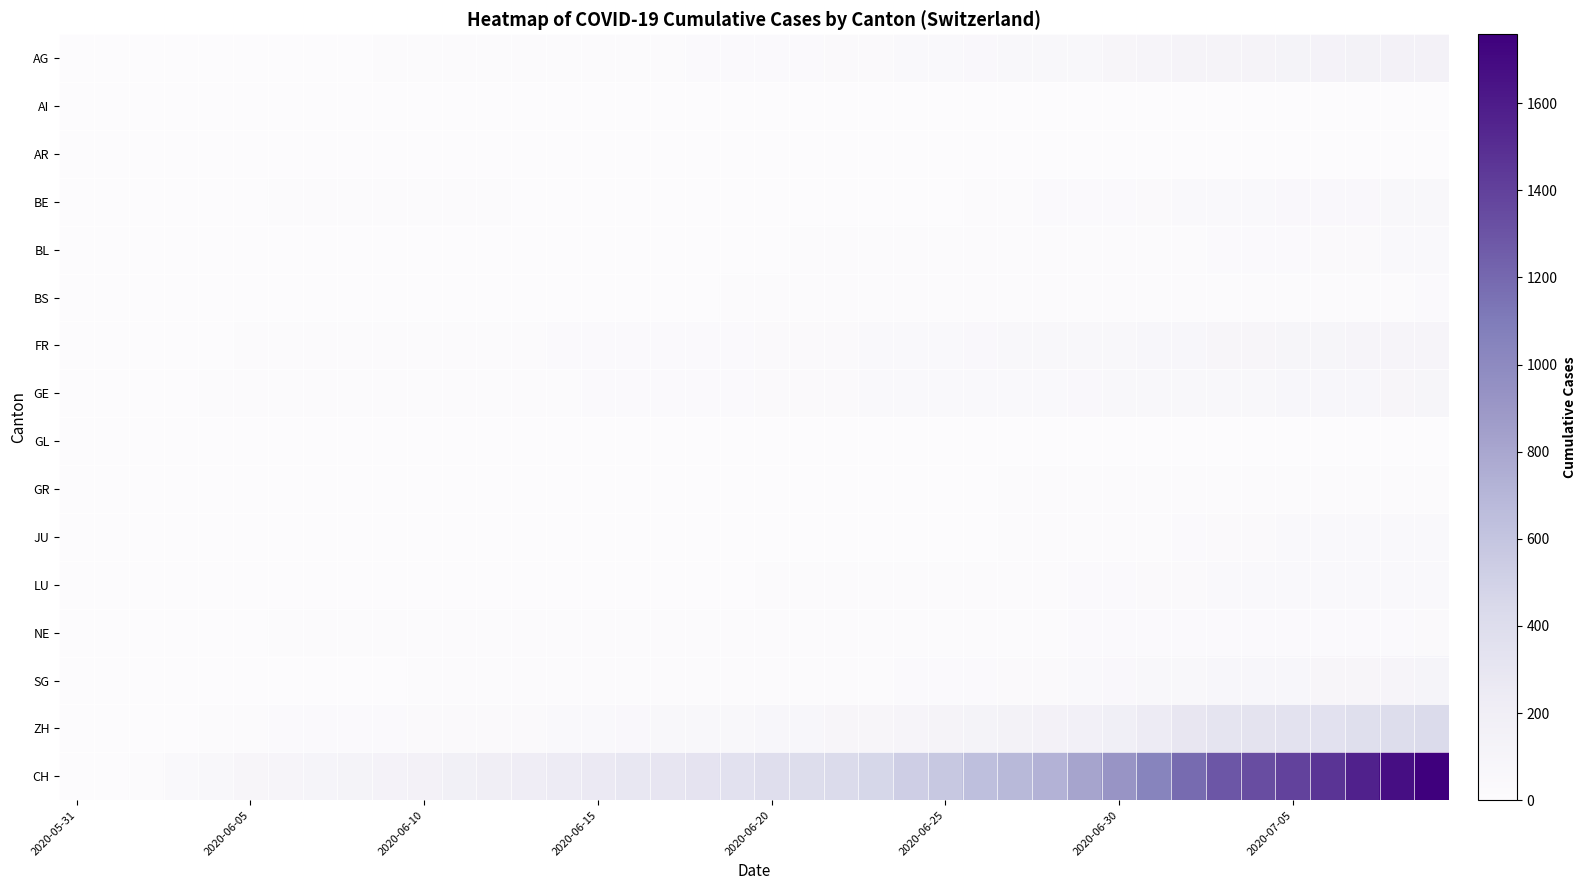

Count the number of data series in this chart.

16